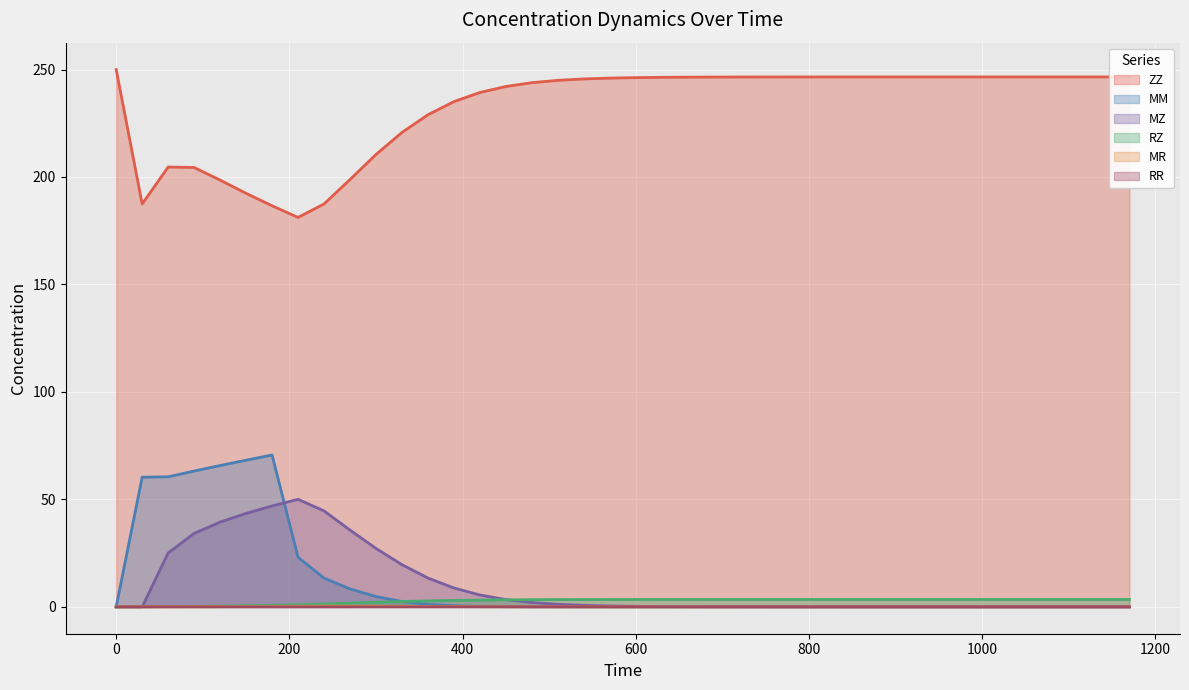

What is the maximum value shown in the chart?

250.0